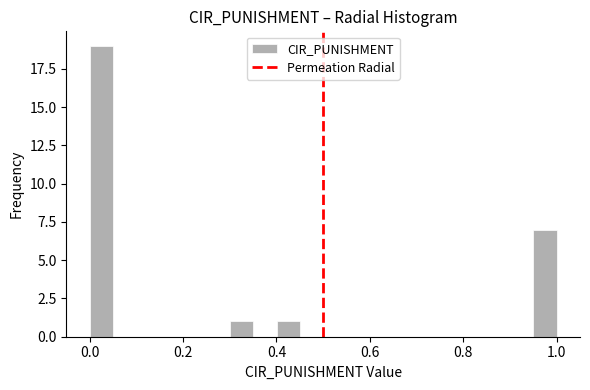

Around what value on the x-axis is the tallest bar? Give the approximate position of its centre, as read against the axis.

0.02